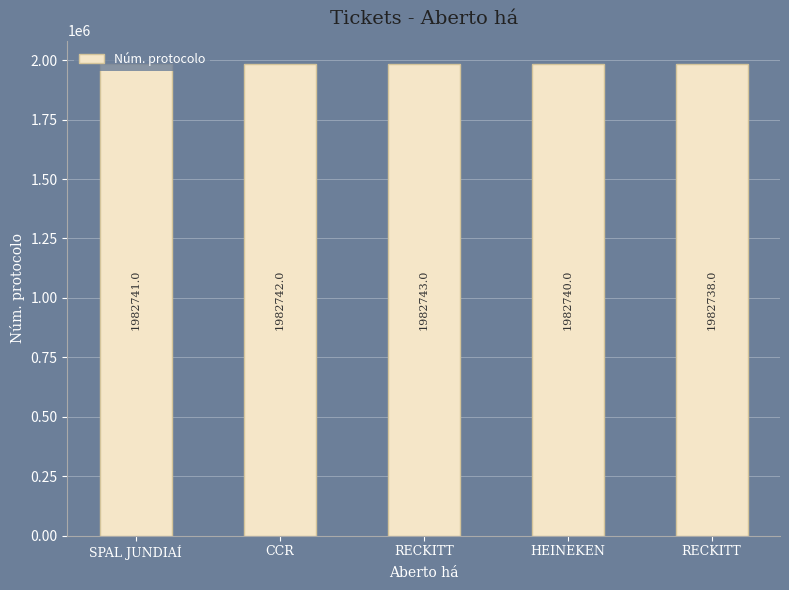

Does the chart contain any negative values?

No